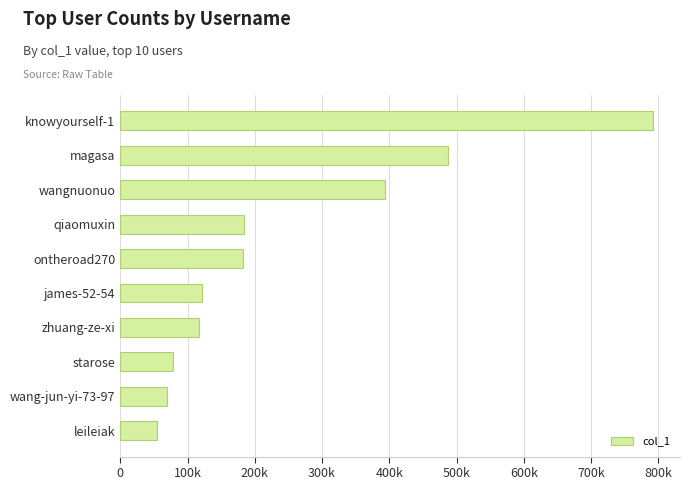

What is the minimum value shown in the chart?

54512